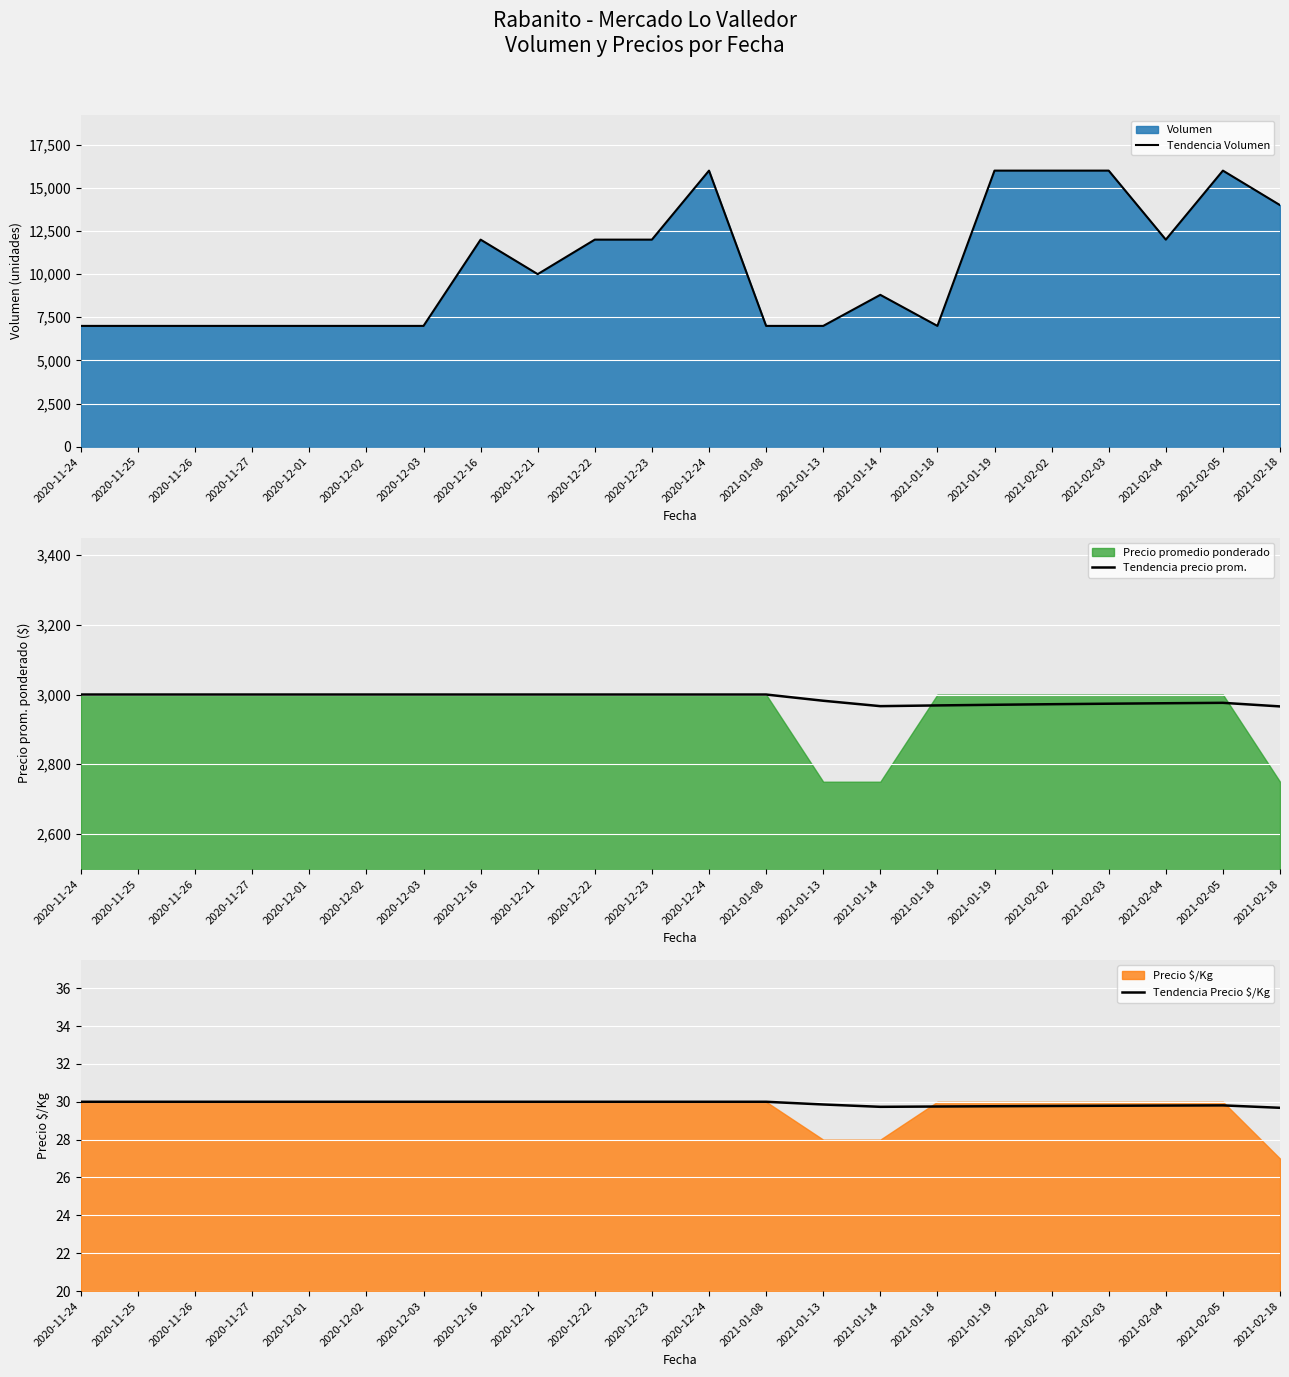

How many distinct data groups are displayed?

3